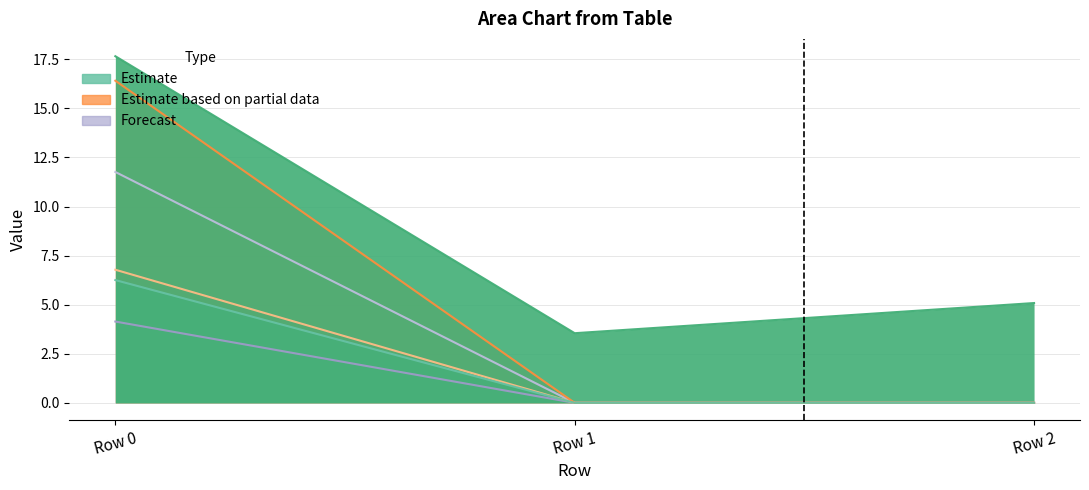

Count the number of data series in this chart.

6